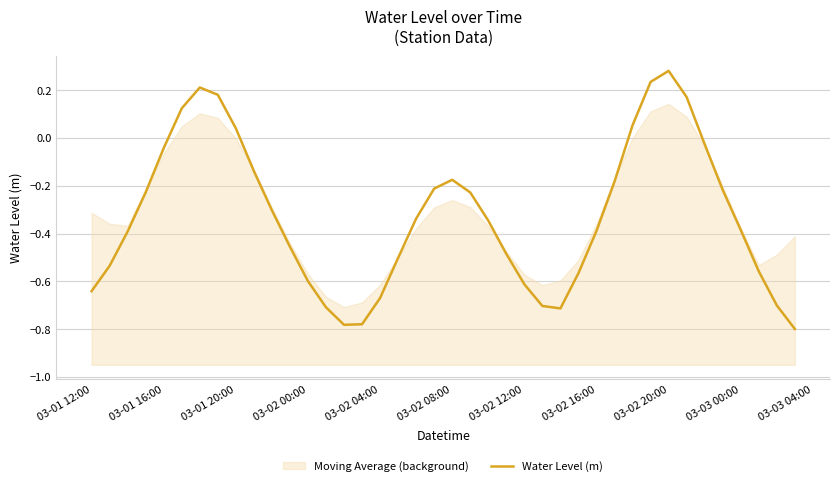

What is the greatest value displayed?

0.3